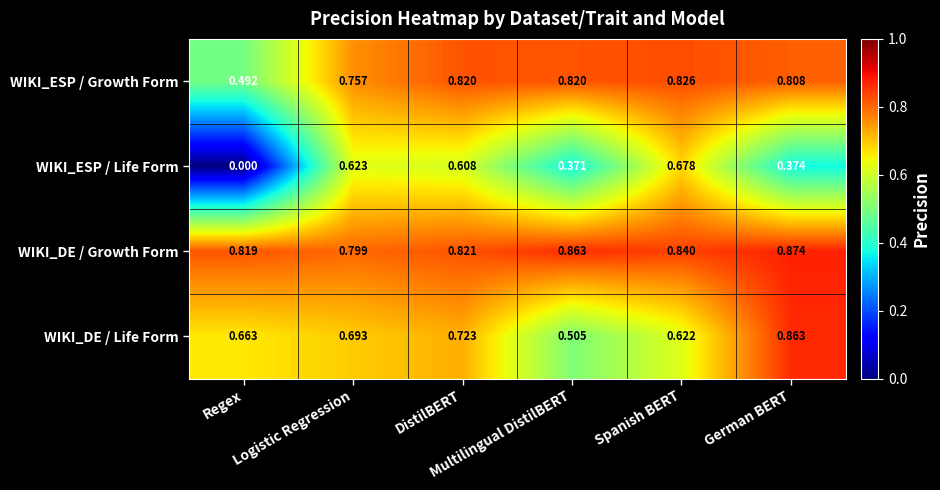

Rank the series by their average value, from lowest to highest.

WIKI_ESP / Life Form, WIKI_DE / Life Form, WIKI_ESP / Growth Form, WIKI_DE / Growth Form